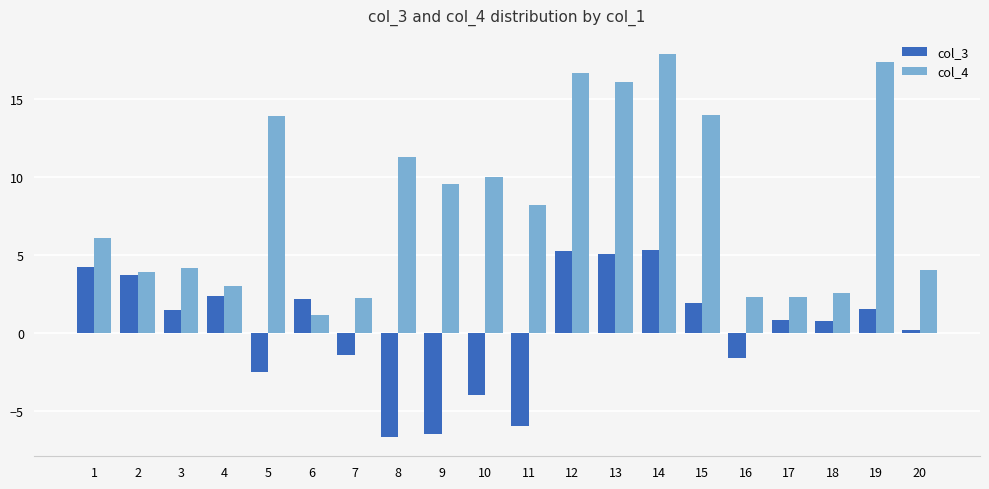

List the series in order of their overall mean, highest first.

col_4, col_3